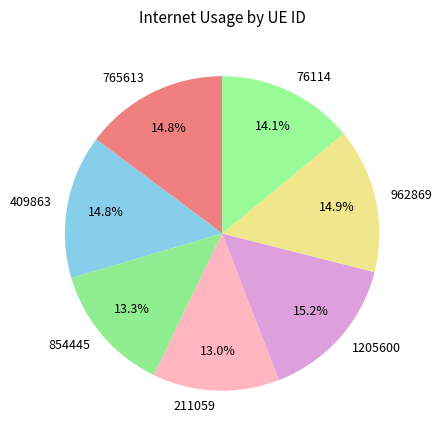

What portion of the pie excludes 765613?

85.2%